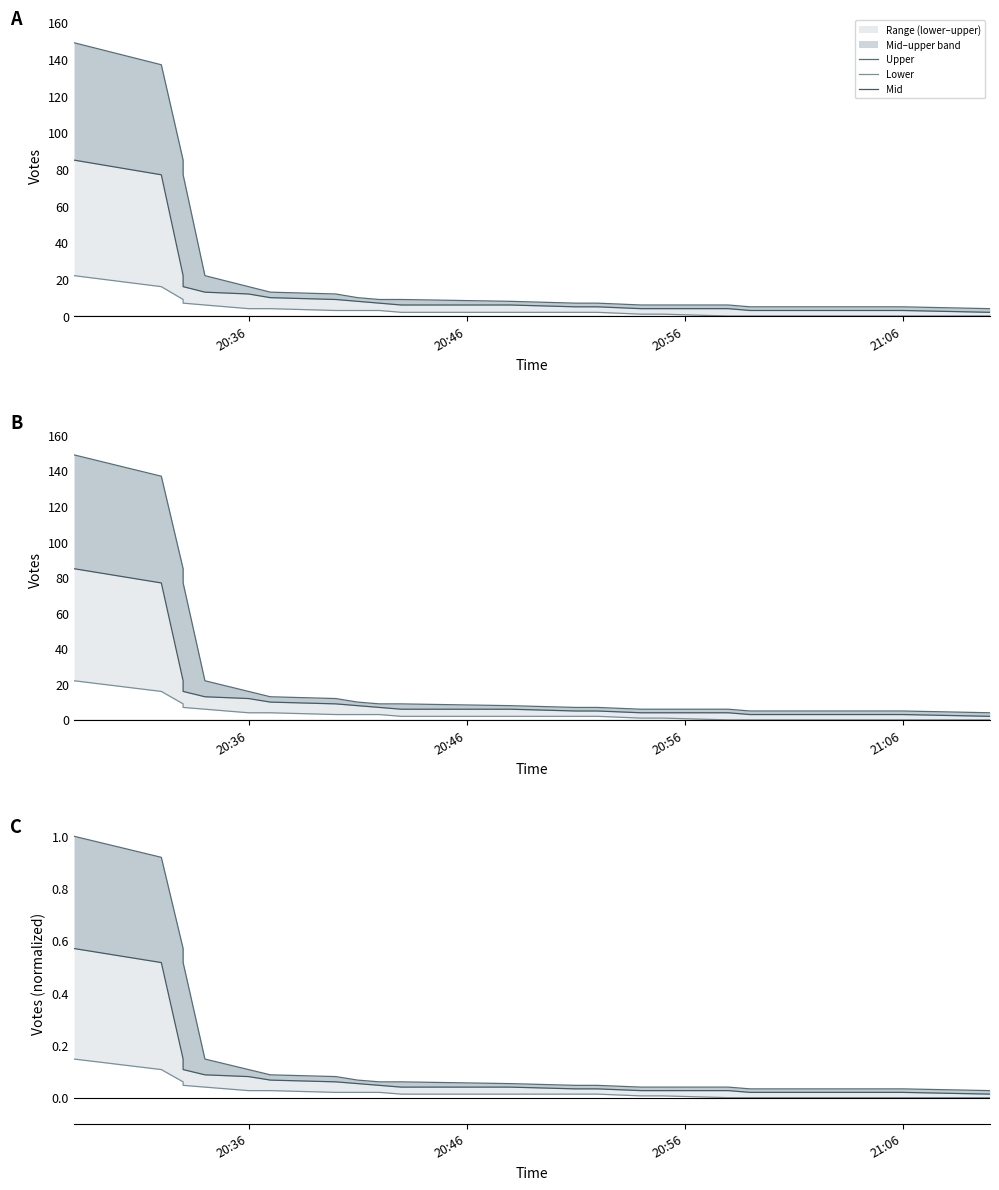

True or false: Lower has more than 1 points higher than both neighbors.

False